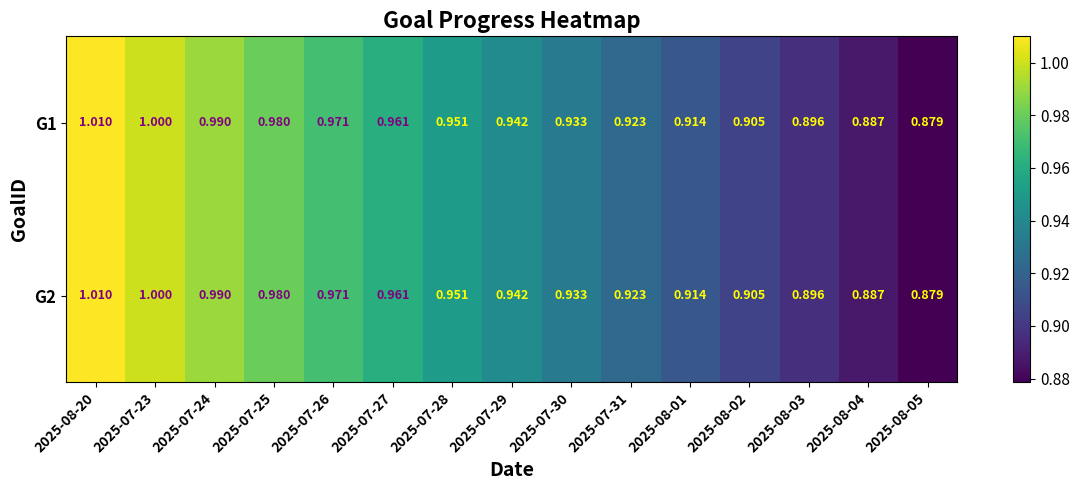

Is the value of G2 at 2025-08-02 greater than the value of G1 at 2025-08-03?

Yes